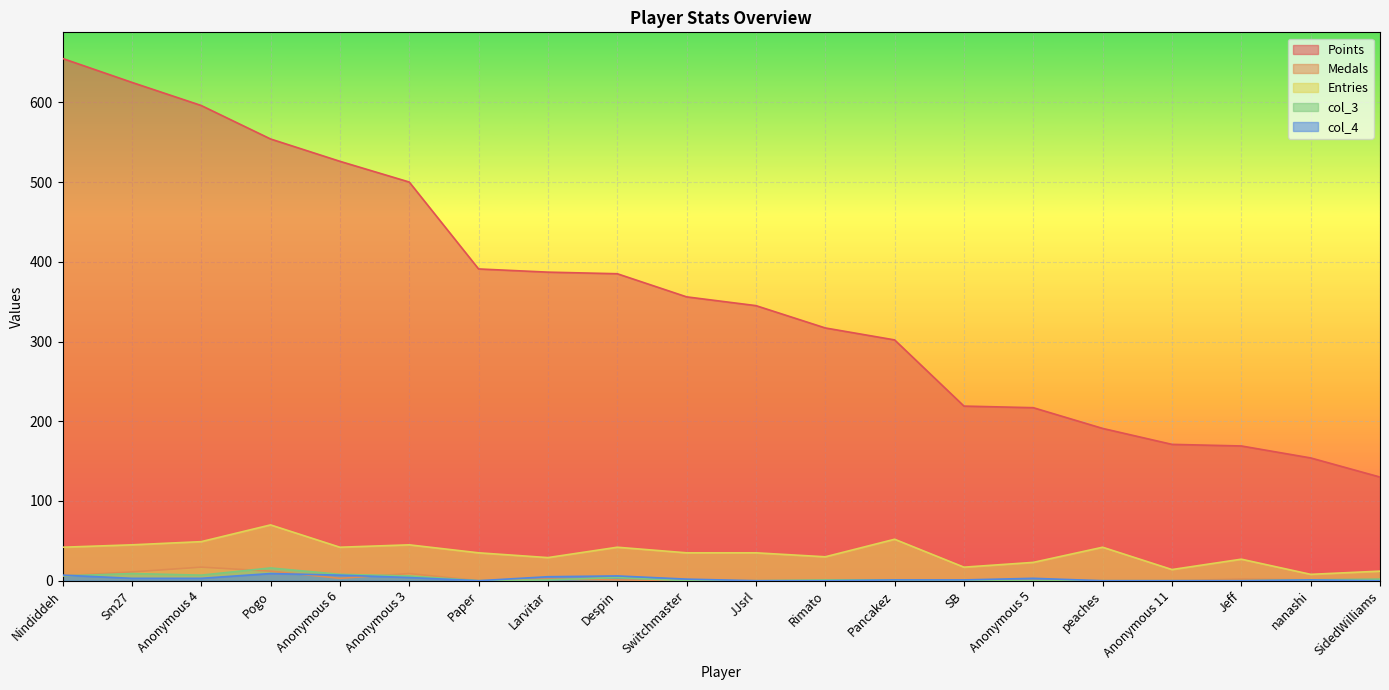

True or false: Medals and col_4 cross at least once.

True